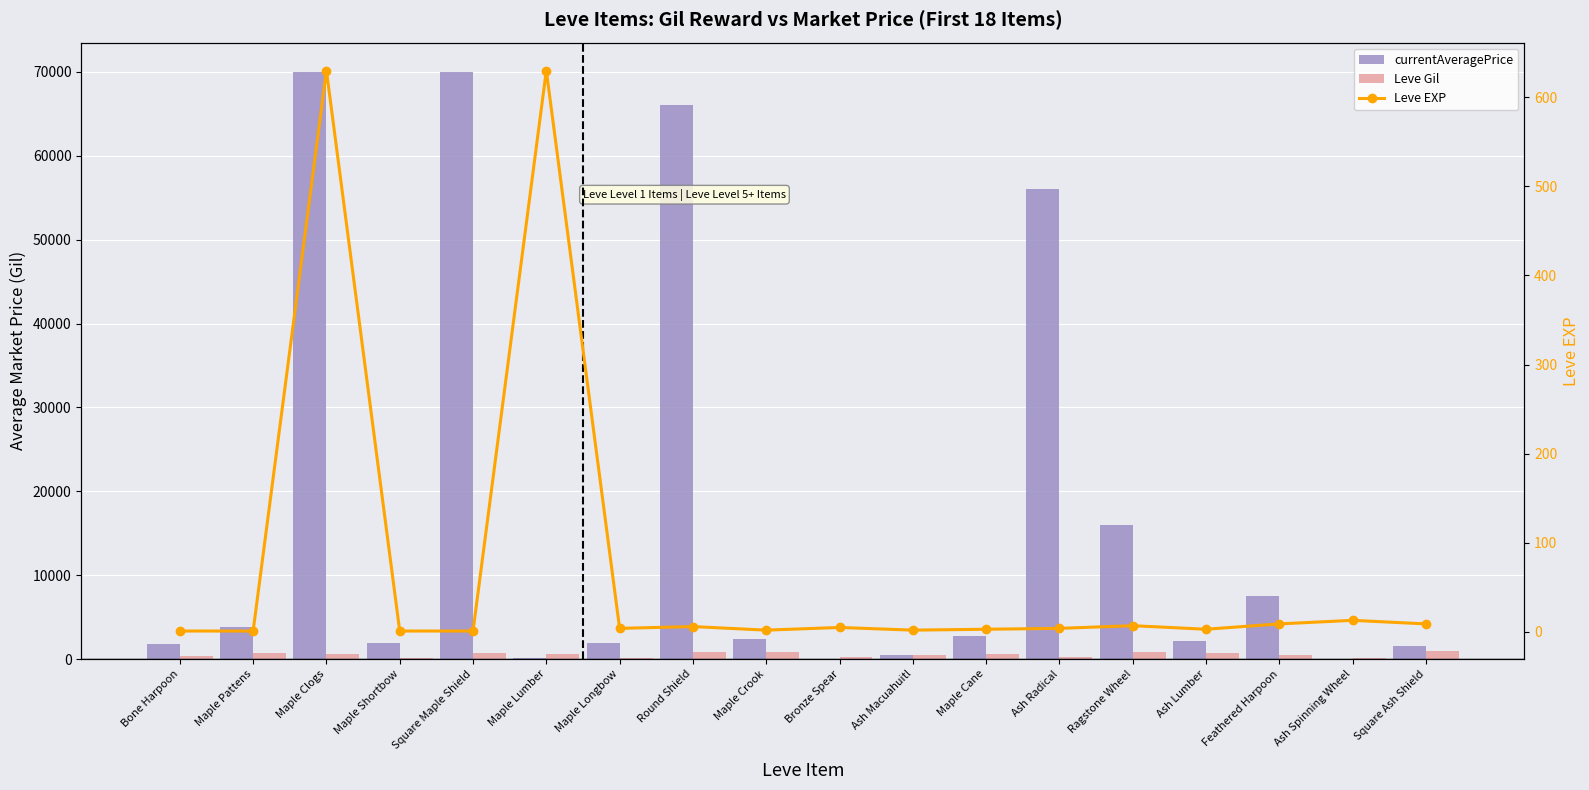

Reading right to left, what are all the values shown in this chart?

currentAveragePrice: Square Ash Shield=1530.8	Ash Spinning Wheel=0.0	Feathered Harpoon=7499.5	Ash Lumber=2117.1	Ragstone Wheel=15984.4	Ash Radical=56055.5	Maple Cane=2802.0	Ash Macuahuitl=500.0	Bronze Spear=0.0	Maple Crook=2387.1	Round Shield=65997.2	Maple Longbow=1894.0	Maple Lumber=102.8	Square Maple Shield=70000.0	Maple Shortbow=1893.0	Maple Clogs=70000.0	Maple Pattens=3763.0	Bone Harpoon=1820.0
Leve Gil: Square Ash Shield=990.0	Ash Spinning Wheel=90.0	Feathered Harpoon=430.0	Ash Lumber=780.0	Ragstone Wheel=880.0	Ash Radical=280.0	Maple Cane=600.0	Ash Macuahuitl=490.0	Bronze Spear=220.0	Maple Crook=790.0	Round Shield=840.0	Maple Longbow=110.0	Maple Lumber=630.0	Square Maple Shield=690.0	Maple Shortbow=160.0	Maple Clogs=630.0	Maple Pattens=690.0	Bone Harpoon=330.0
Leve EXP: Square Ash Shield=9.0	Ash Spinning Wheel=13.0	Feathered Harpoon=9.0	Ash Lumber=3.0	Ragstone Wheel=7.0	Ash Radical=4.0	Maple Cane=3.0	Ash Macuahuitl=2.0	Bronze Spear=5.0	Maple Crook=2.0	Round Shield=6.0	Maple Longbow=4.0	Maple Lumber=630.0	Square Maple Shield=1.0	Maple Shortbow=1.0	Maple Clogs=630.0	Maple Pattens=1.0	Bone Harpoon=1.0